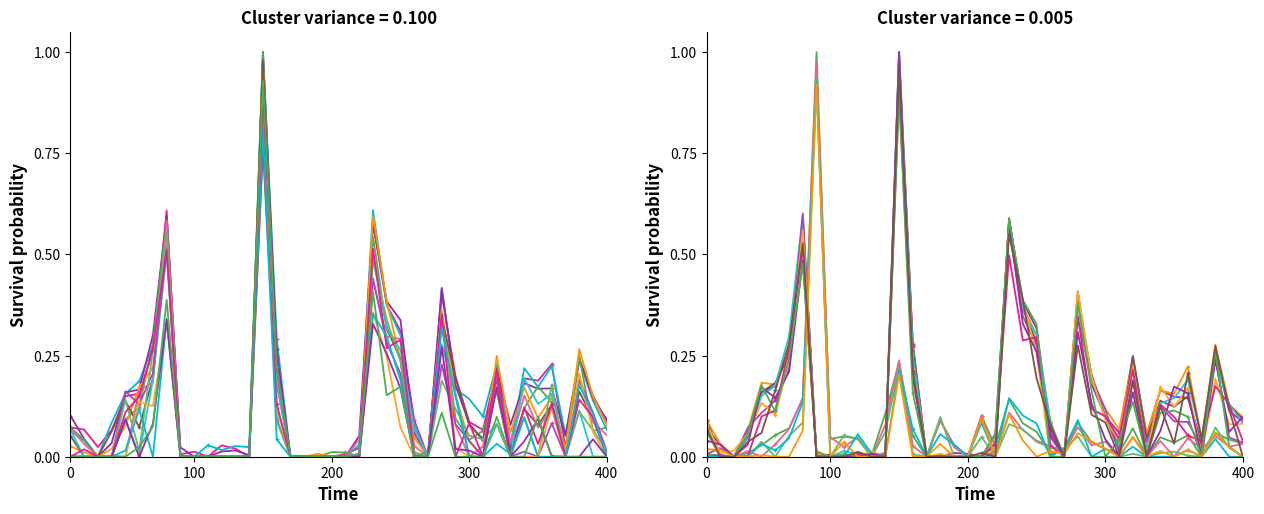

True or false: col_2 has more than 2 interior local peaks.

True